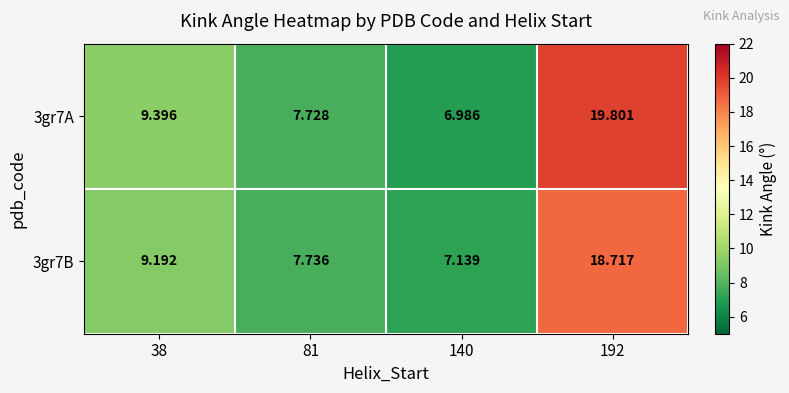

Reading right to left, what are all the values shown in this chart?

3gr7A: 192=19.8	140=7.0	81=7.7	38=9.4
3gr7B: 192=18.7	140=7.1	81=7.7	38=9.2